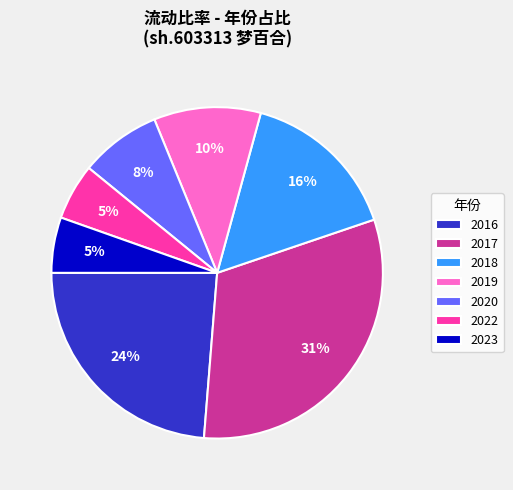

Count the number of slices in the pie.

7